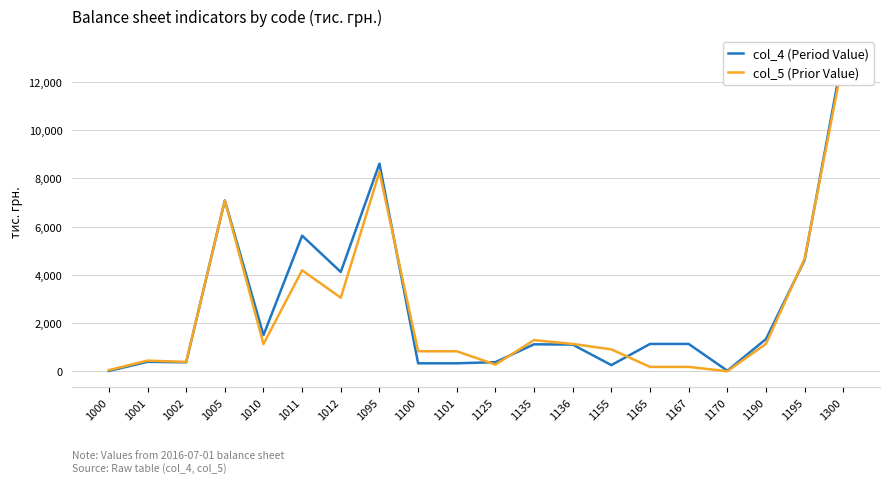

Reading left to right, extract all data points from this chart.

col_4 (Period Value): 1000=20	1001=398	1002=378	1005=7087	1010=1504	1011=5625	1012=4121	1095=8611	1100=337	1101=337	1125=384	1135=1125	1136=1111	1155=262	1165=1139	1167=1139	1170=29	1190=1340	1195=4616	1300=13227
col_5 (Prior Value): 1000=54	1001=448	1002=394	1005=7082	1010=1135	1011=4190	1012=3055	1095=8271	1100=836	1101=836	1125=283	1135=1298	1136=1138	1155=914	1165=188	1167=188	1170=9	1190=1143	1195=4671	1300=12942